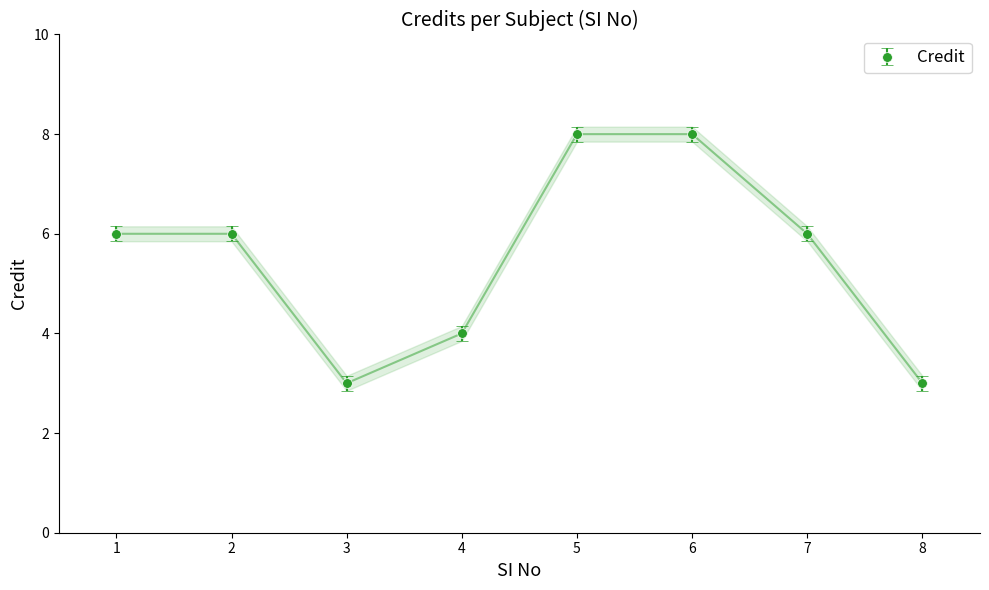

How many values are below 6?

3